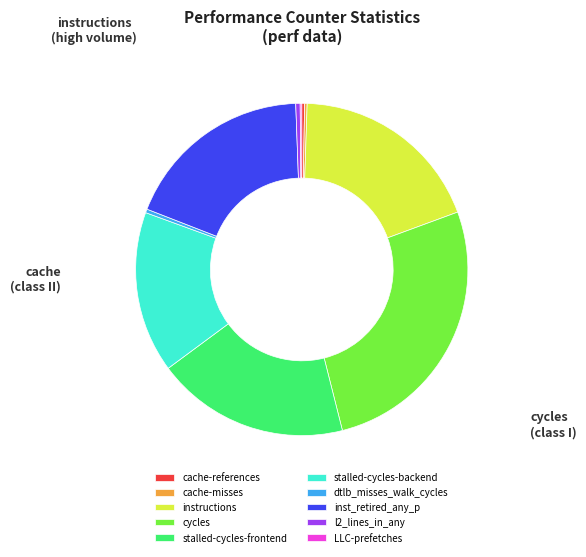

Is inst_retired_any_p the majority of the pie?

No